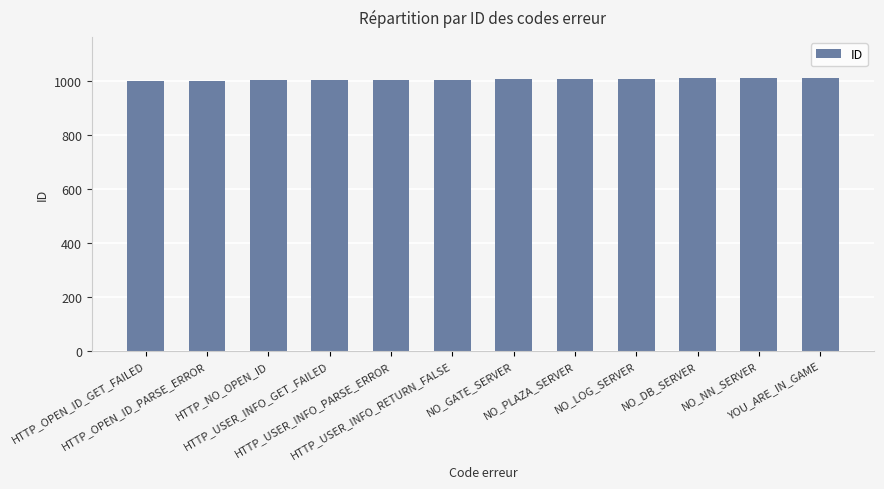

What is the smallest value displayed?

1001